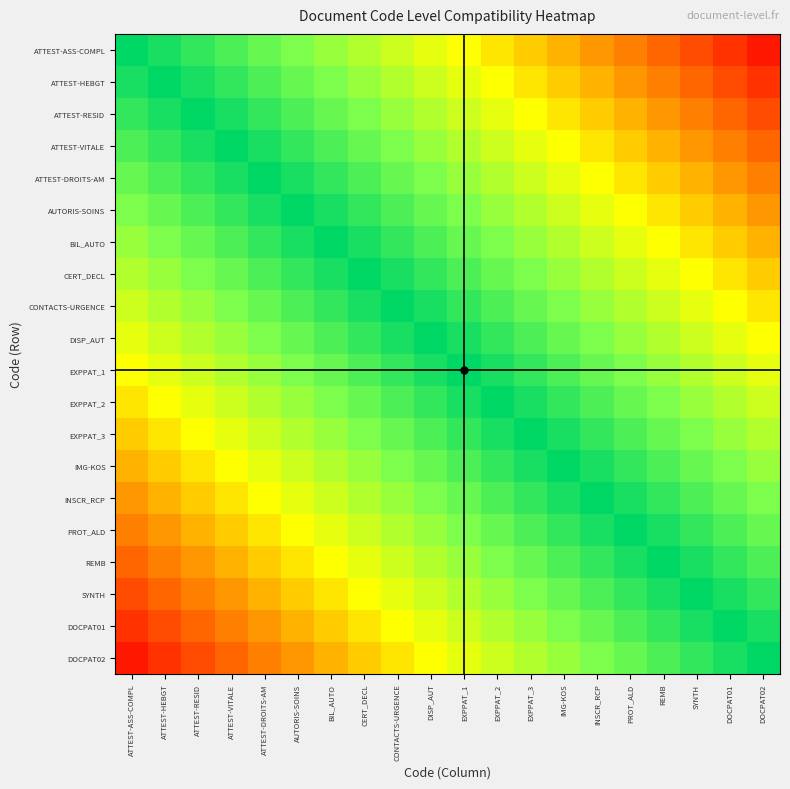

What is the difference between the highest and lowest values at ATTEST-VITALE?

0.8